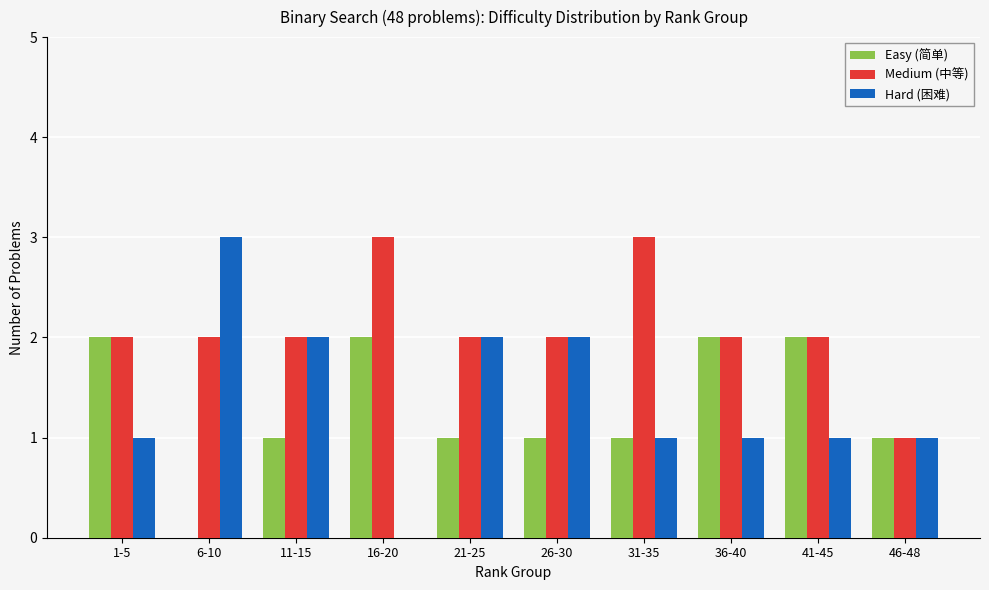

True or false: Medium (中等) has a value of 3 at 31-35.

True